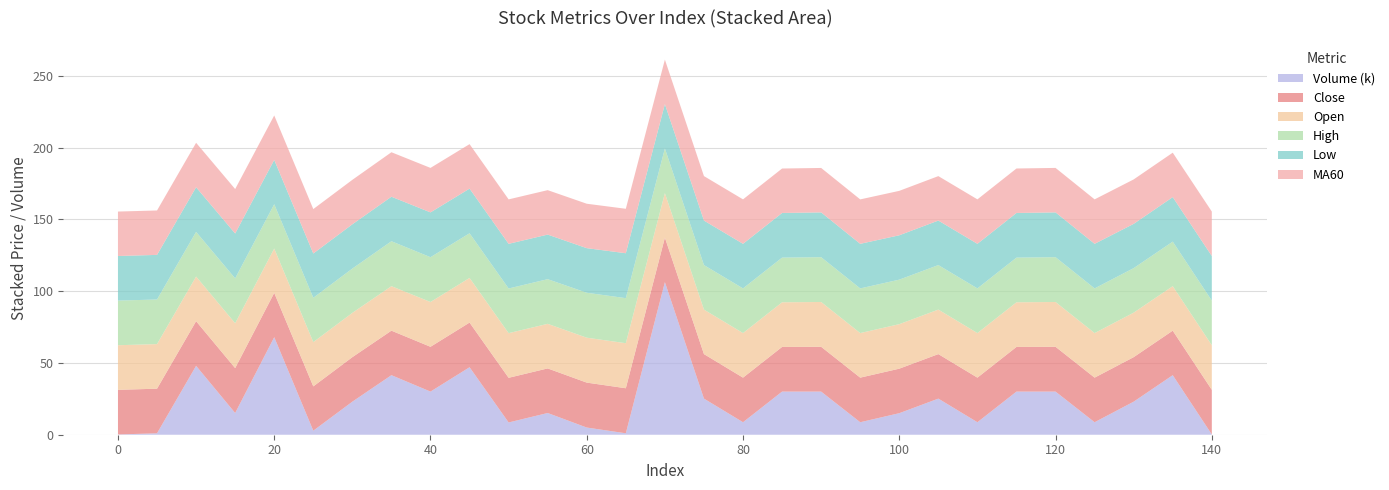

Reading left to right, transcribe all the data shown in this chart.

close: 0=31.1	5=31.1	10=31.1	15=31.2	20=30.9	25=30.9	30=31.0	35=31.0	40=31.2	45=31.1	50=31.1	55=31.1	60=31.3	65=31.4	70=31.0	75=31.0	80=31.1	85=31.1	90=31.2	95=31.1	100=31.0	105=31.0	110=31.1	115=31.1	120=31.2	125=31.1	130=31.0	135=31.0	140=31.1
open: 0=31.1	5=31.1	10=31.1	15=31.2	20=30.9	25=30.9	30=30.9	35=31.0	40=31.2	45=31.1	50=31.1	55=31.1	60=31.3	65=31.4	70=31.0	75=31.0	80=31.1	85=31.1	90=31.2	95=31.1	100=31.0	105=31.0	110=31.1	115=31.1	120=31.2	125=31.1	130=31.0	135=31.0	140=31.1
high: 0=31.1	5=31.1	10=31.1	15=31.2	20=30.9	25=30.9	30=30.9	35=31.3	40=31.2	45=31.1	50=31.1	55=31.1	60=31.3	65=31.4	70=31.1	75=31.0	80=31.1	85=31.1	90=31.2	95=31.1	100=31.0	105=31.0	110=31.1	115=31.1	120=31.2	125=31.1	130=31.0	135=31.0	140=31.1
low: 0=31.1	5=31.1	10=31.1	15=31.2	20=30.9	25=30.9	30=30.8	35=31.0	40=31.2	45=31.1	50=31.1	55=31.1	60=31.1	65=31.3	70=30.9	75=31.0	80=31.1	85=31.1	90=31.2	95=31.1	100=30.9	105=31.0	110=31.1	115=31.1	120=31.2	125=31.1	130=30.8	135=31.0	140=31.1
MA60: 0=30.9	5=30.9	10=31.0	15=31.0	20=30.9	25=30.9	30=31.0	35=31.0	40=31.0	45=31.0	50=31.0	55=30.9	60=30.9	65=30.9	70=31.0	75=31.0	80=31.0	85=30.9	90=30.9	95=30.9	100=30.9	105=30.9	110=31.0	115=31.0	120=31.0	125=31.0	130=30.9	135=30.9	140=30.9
volume_k: 0=0.2	5=1.0	10=48.0	15=15.1	20=67.9	25=2.8	30=23.0	35=41.5	40=30.0	45=47.0	50=8.5	55=15.1	60=5.0	65=1.0	70=106.3	75=25.1	80=8.7	85=30.0	90=30.0	95=8.7	100=15.0	105=25.1	110=8.7	115=30.0	120=30.0	125=8.7	130=23.0	135=41.5	140=0.2